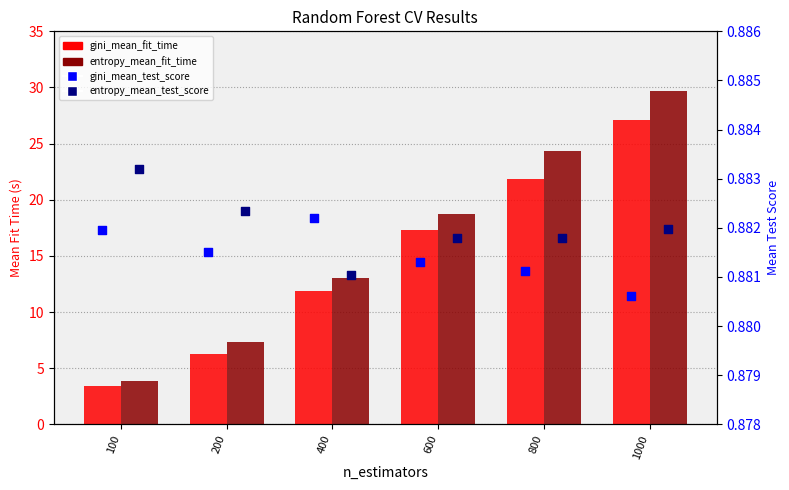

At which category is the sum across all series the highest?

1000